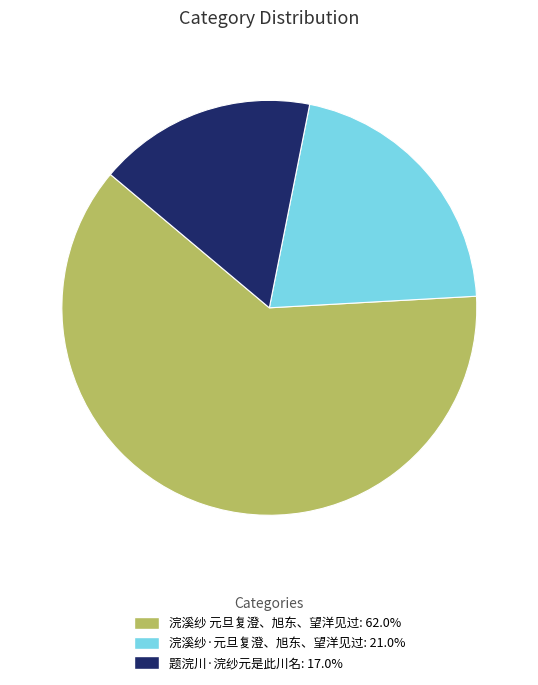

The 题浣川·浣纱元是此川名 slice represents 6% of the pie. True or false?

False